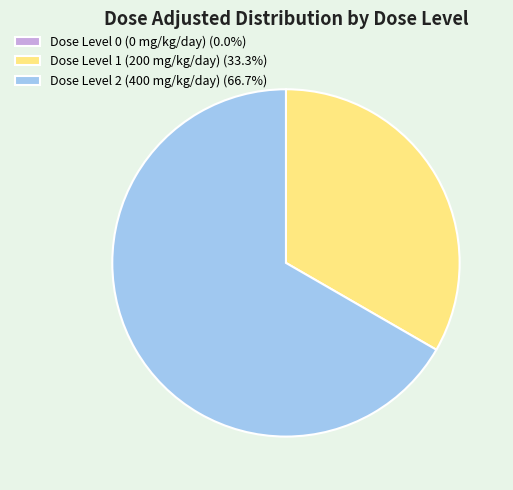

Does Dose Level 2 (400 mg/kg/day) (66.7%) represent more than half of the total?

Yes